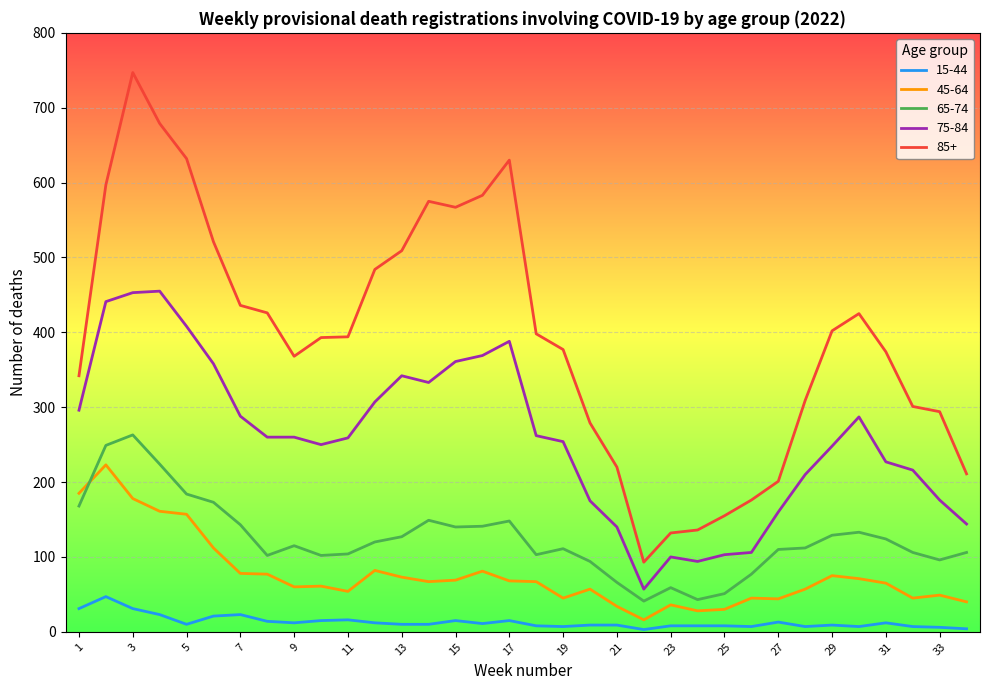

What is the maximum value shown in the chart?

747